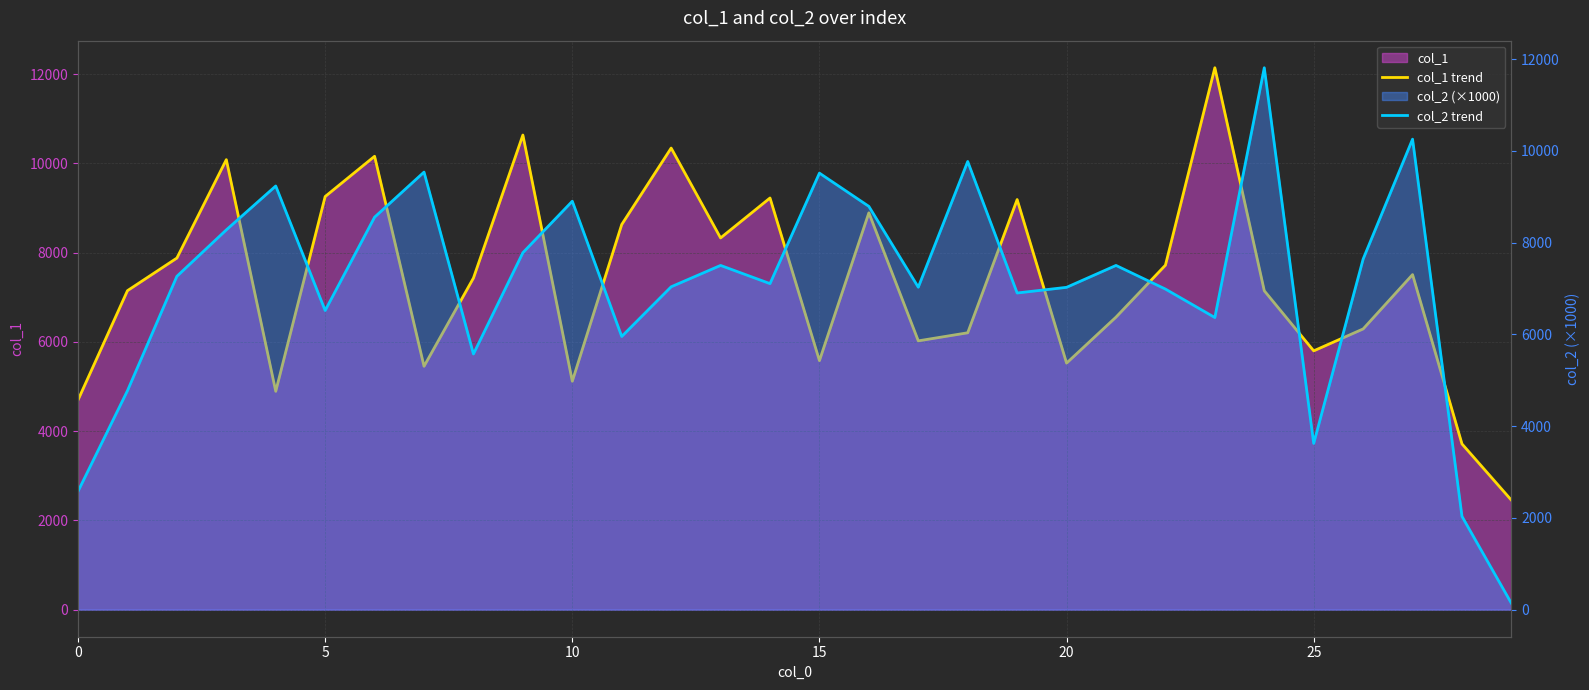

Reading left to right, list all the values displayed in this chart.

col_1 trend: 4699.0	7149.0	7880.0	10085.0	4893.0	9259.0	10161.0	5454.0	7432.0	10637.0	5119.0	8632.0	10345.0	8331.0	9226.0	5581.0	8894.0	6024.0	6205.0	9191.0	5525.0	6556.0	7720.0	12145.0	7147.0	5800.0	6291.0	7509.0	3714.0	2453.0
col_2 trend: 2579.8	4772.6	7266.7	8278.9	9235.7	6521.5	8556.2	9538.8	5573.3	7781.8	8903.7	5955.1	7038.3	7504.1	7107.2	9516.3	8791.2	7029.2	9770.5	6903.0	7026.5	7503.8	6988.6	6368.0	11813.4	3623.6	7642.5	10256.6	2032.9	137.4